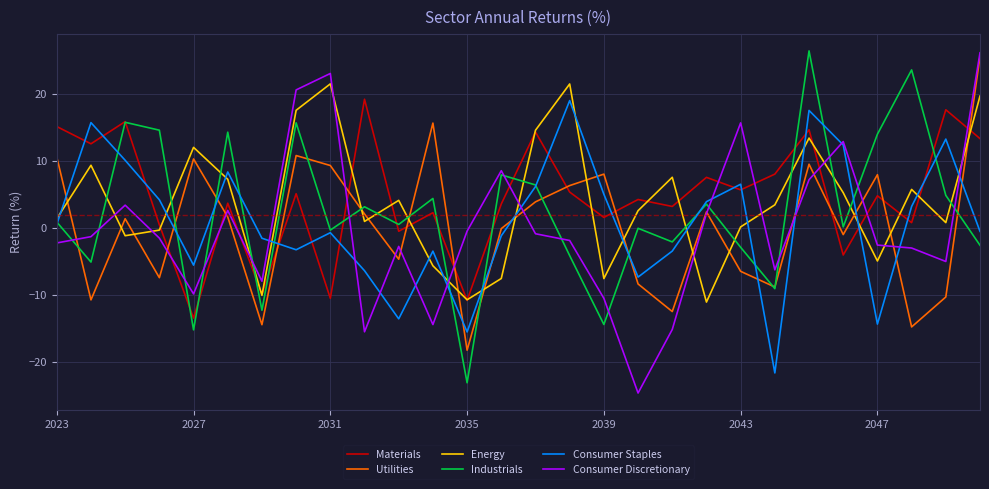

What is the minimum value for Consumer Discretionary?

-24.6